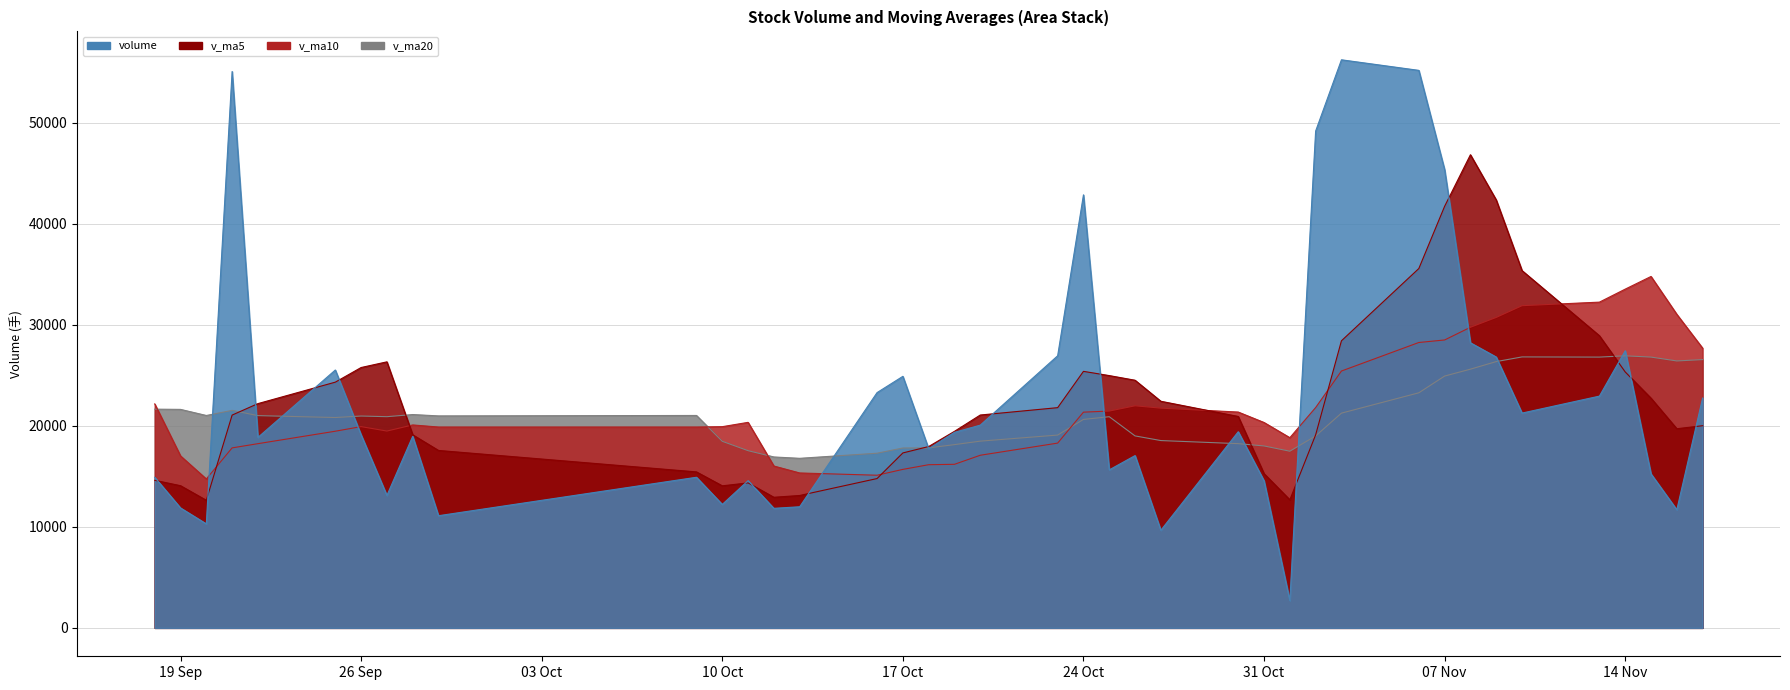

In volume, how many points are higher than both neighbors (excluding endpoints)?

11